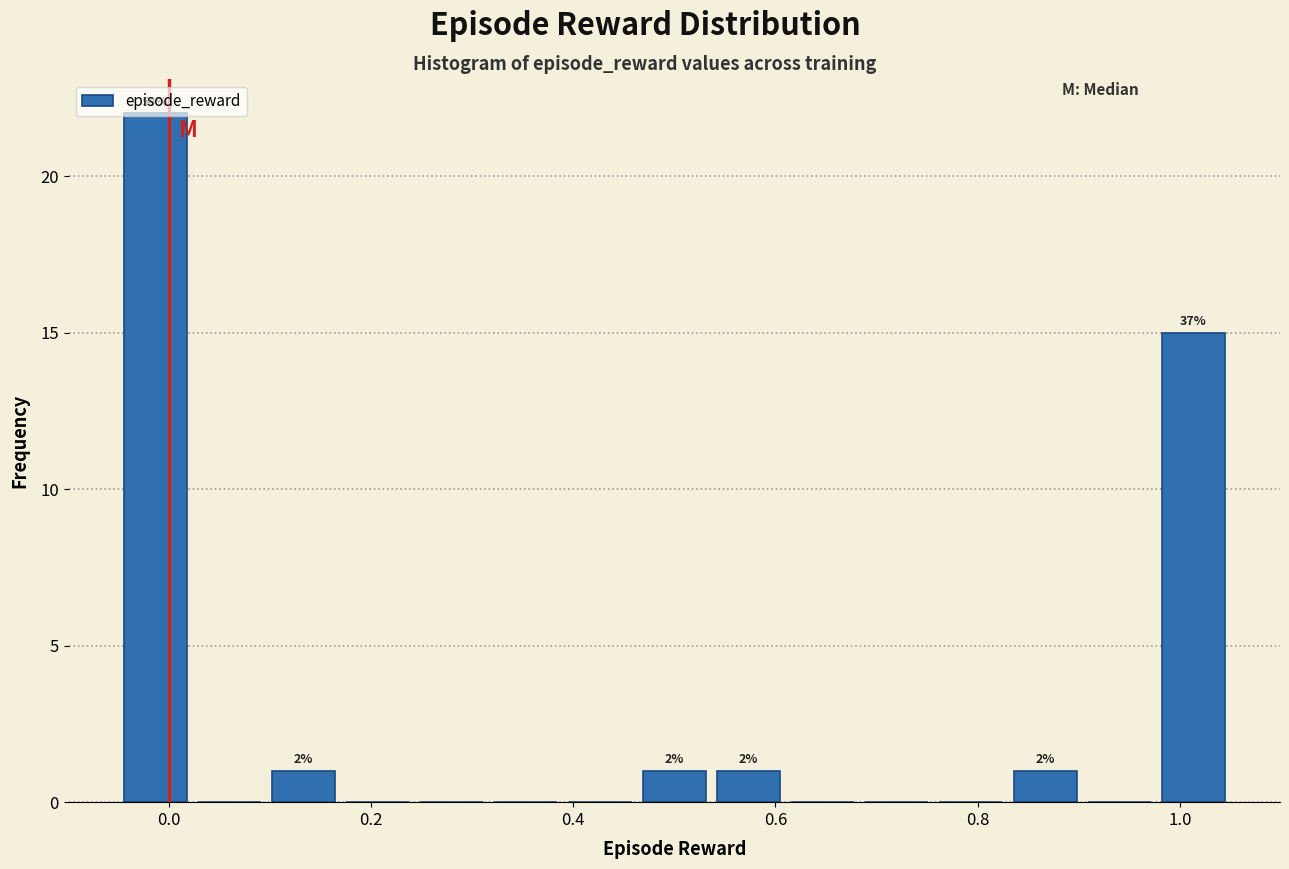

Read against the x-axis, roughly where is the centre of the tallest bar?

-0.02